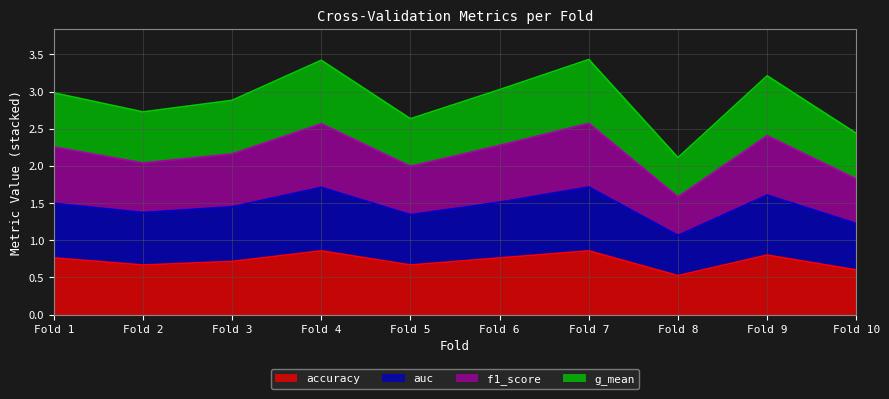

The accuracy series shows 1.0 at Fold 3. True or false?

False